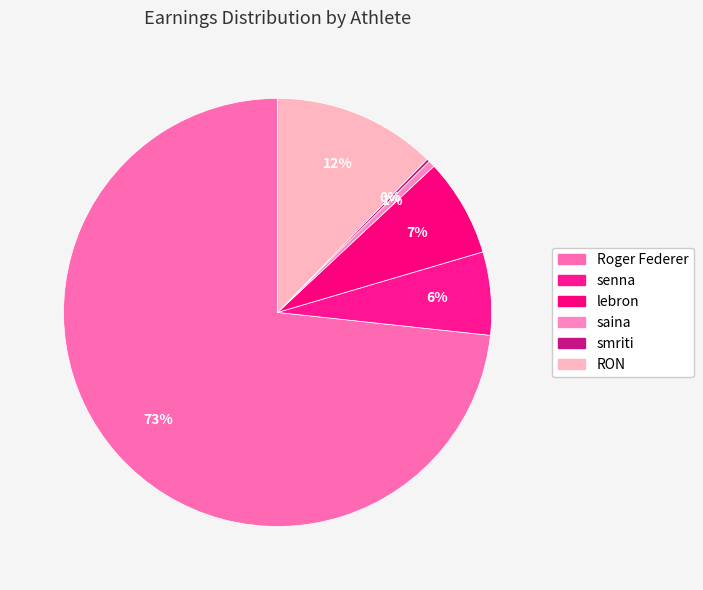

To the nearest percent, what is the difference between the largest and smallest slice percentages?

73%